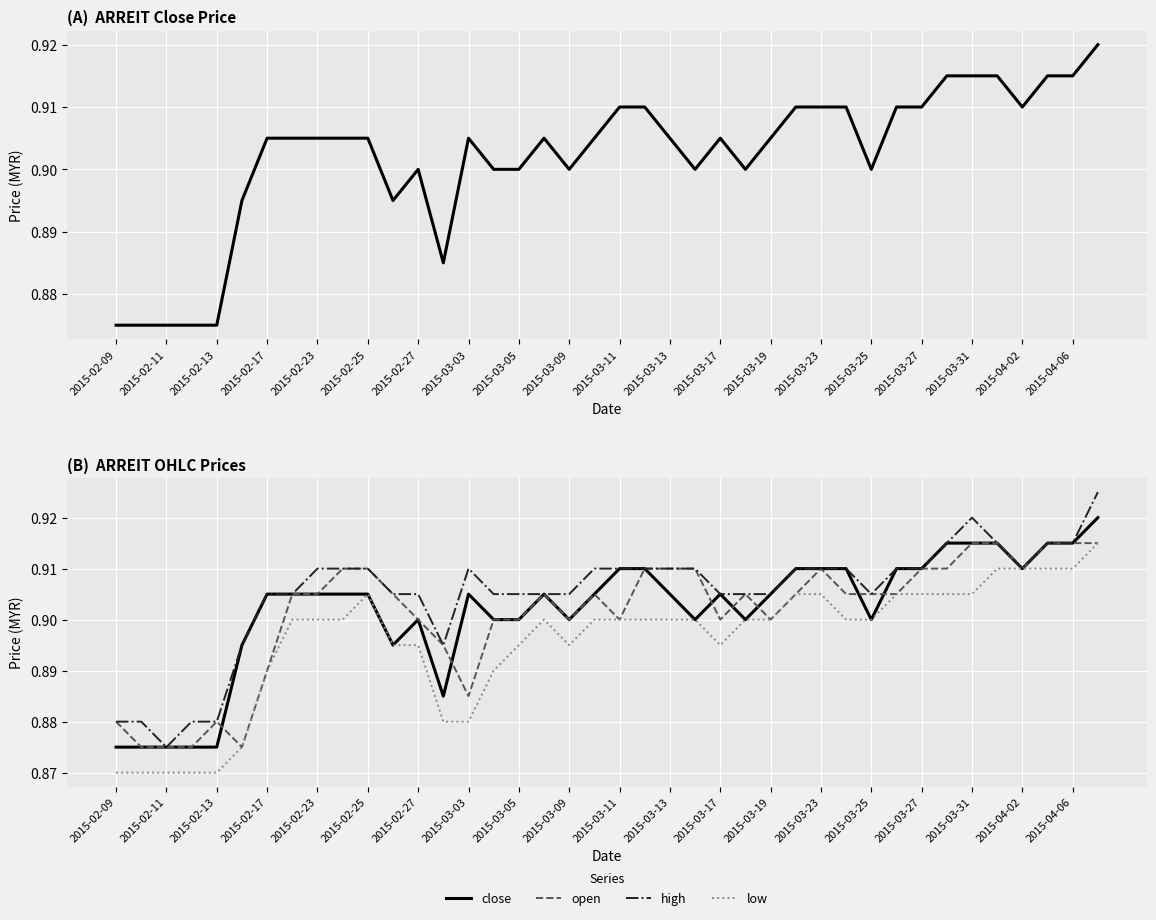

True or false: low has a value of 0.9 at 2015-03-09.

True